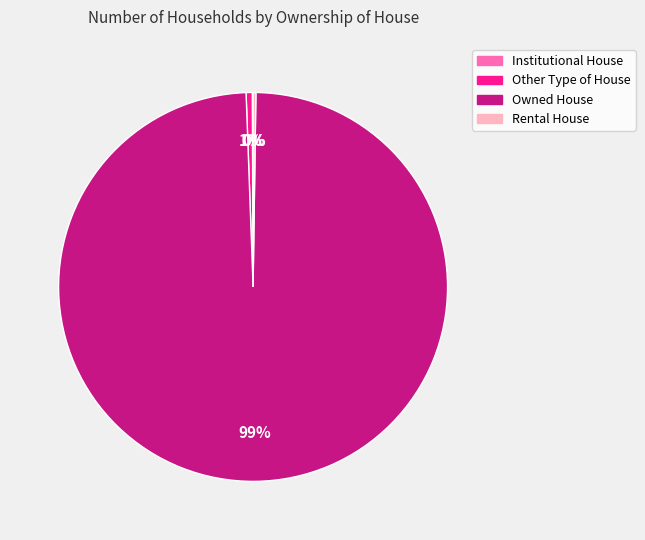

Which category accounts for the majority?

Owned House